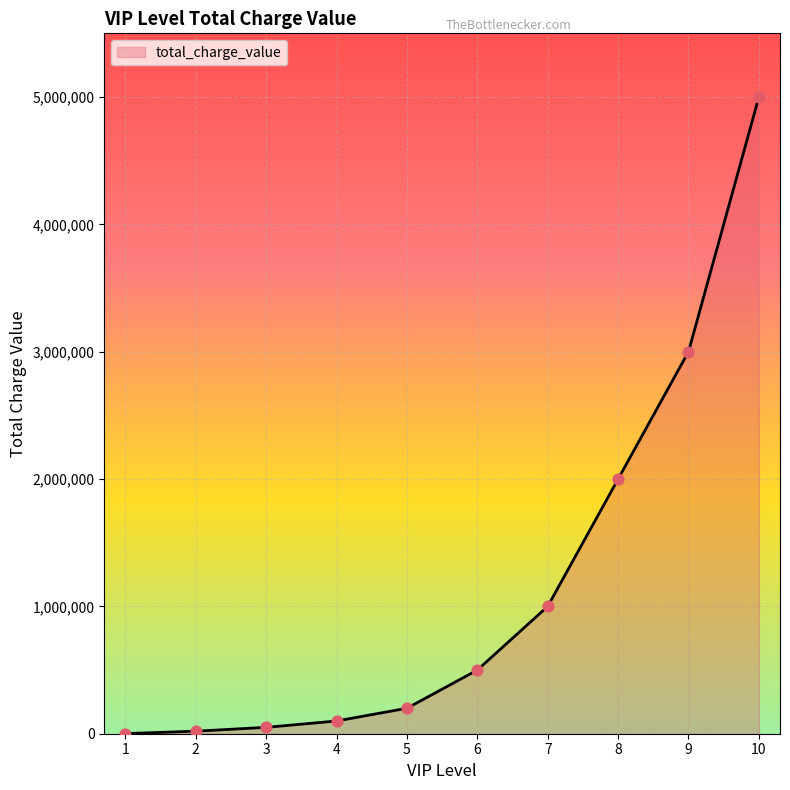

Approximately how many times larger is the value at 9 compared to 6?

6.0